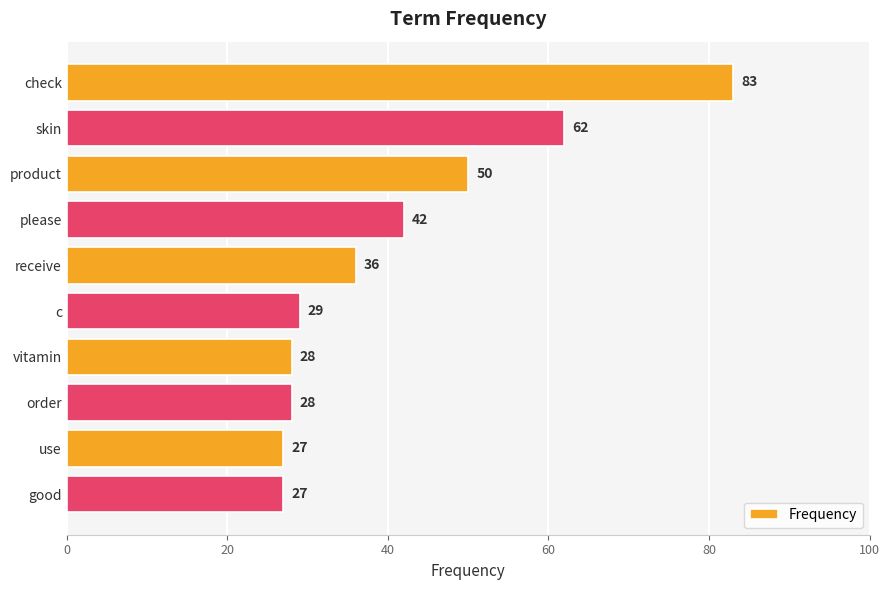

Are the bars horizontal?

Yes